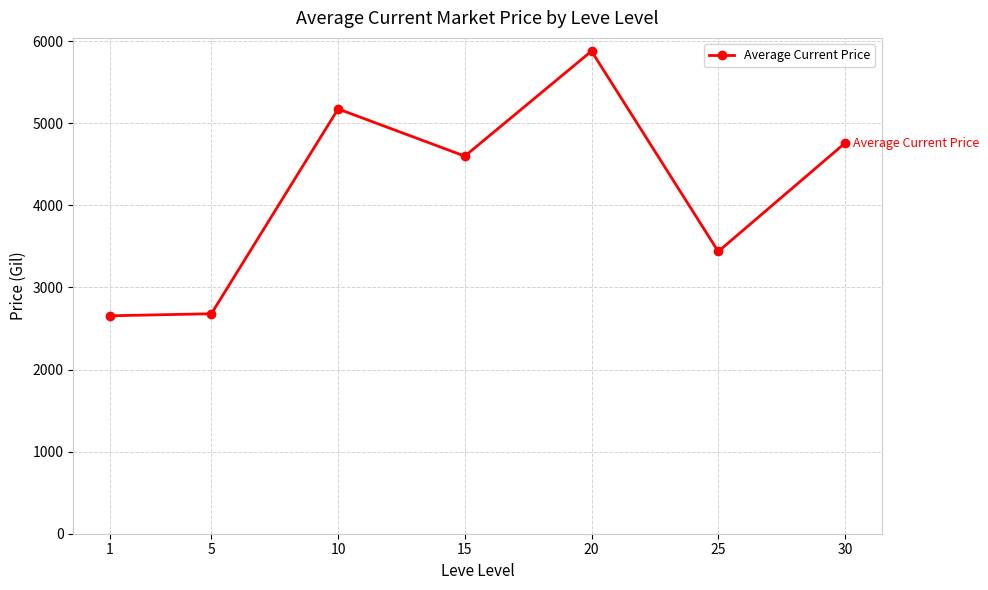

Which label corresponds to the largest value in the chart?

20